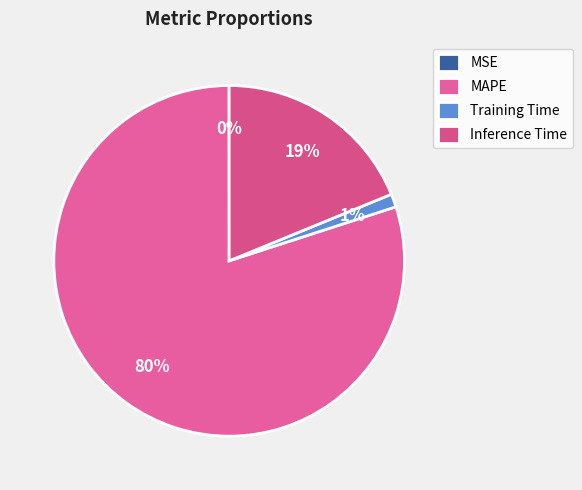

The Inference Time slice represents 28% of the pie. True or false?

False